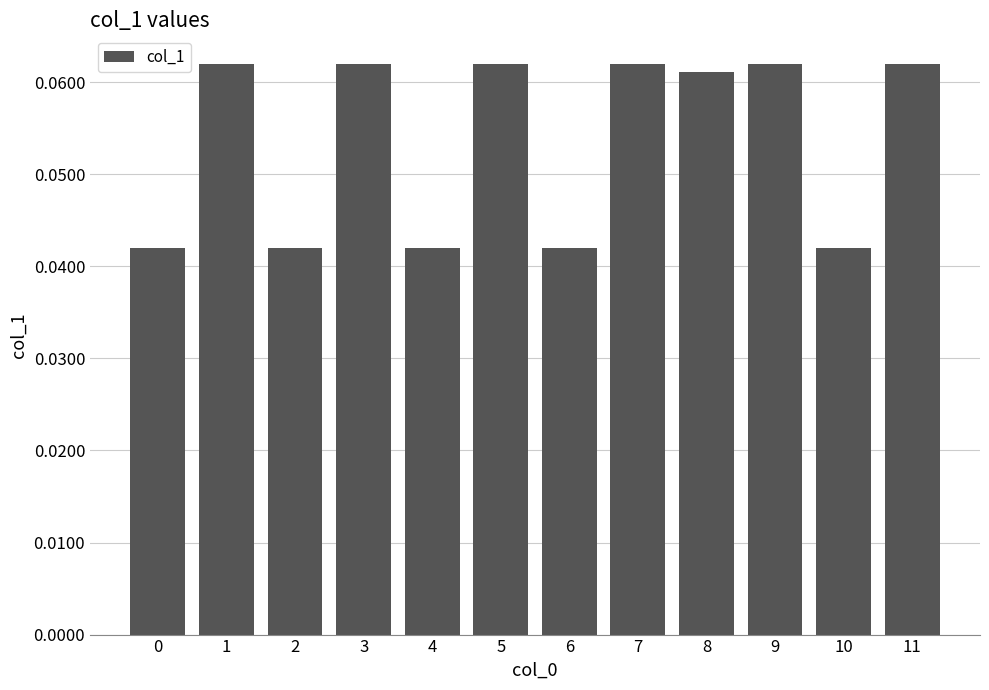

Count the values in the range 0 to 1.

12